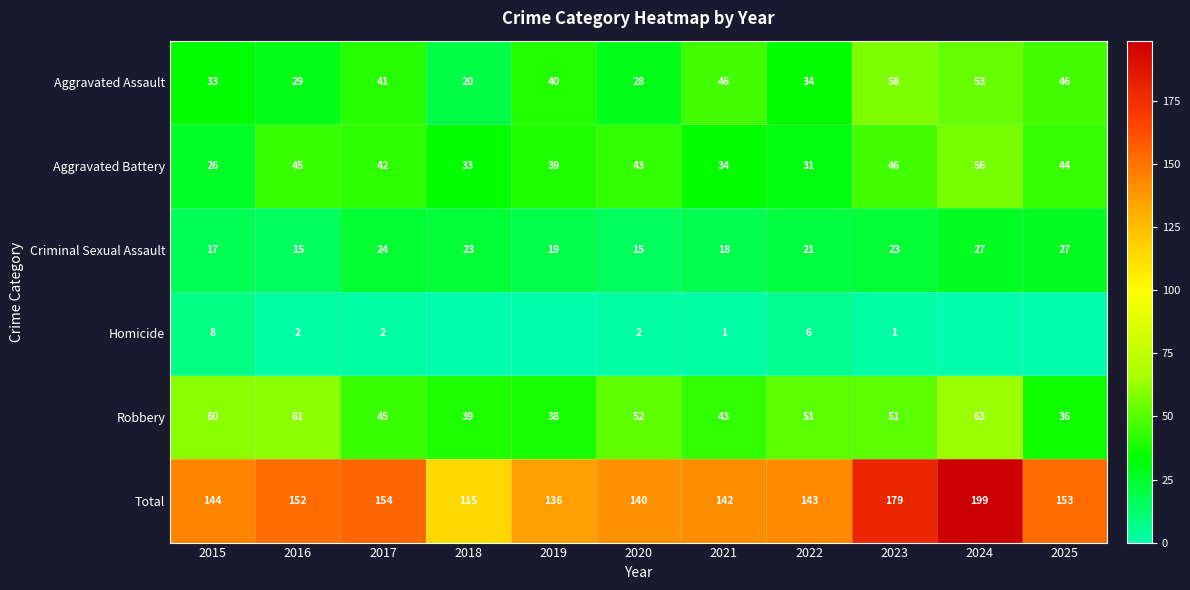

List the series in order of their peak value, lowest first.

Homicide, Criminal Sexual Assault, Aggravated Battery, Aggravated Assault, Robbery, Total